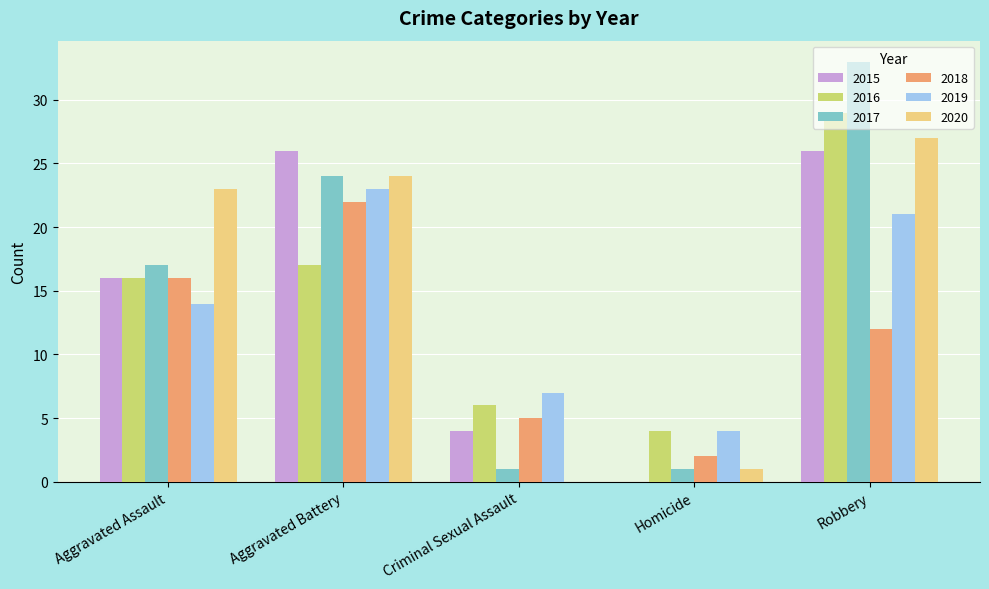

Between Aggravated Battery and Criminal Sexual Assault, which series saw the biggest shift?

2020